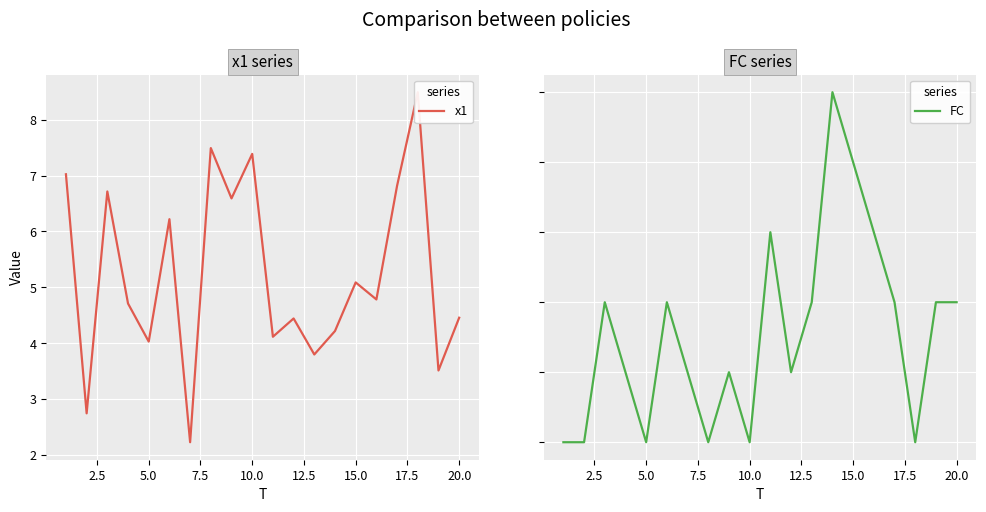

What is the difference between the highest and lowest values at 5.0?

4.0